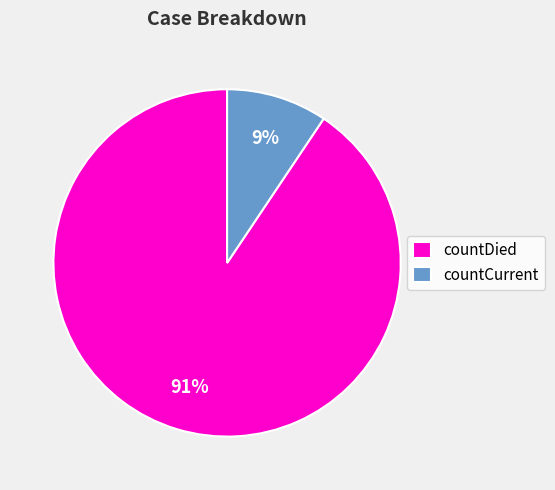

To the nearest percent, what portion does countDied represent?

91%